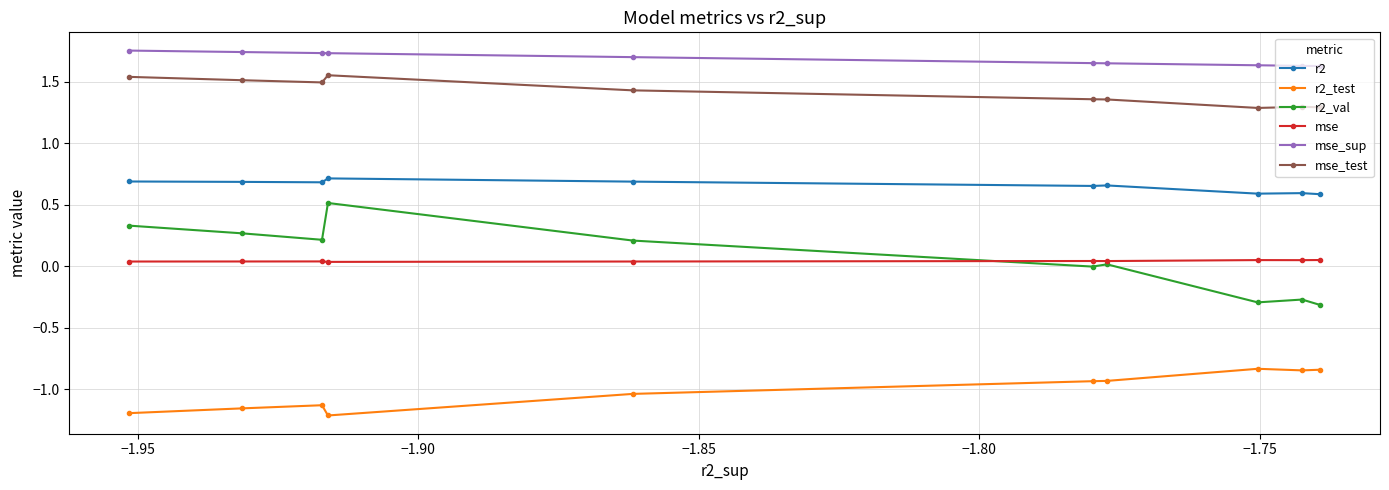

Rank the series by their maximum value, from highest to lowest.

mse_sup, mse_test, r2, r2_val, mse, r2_test